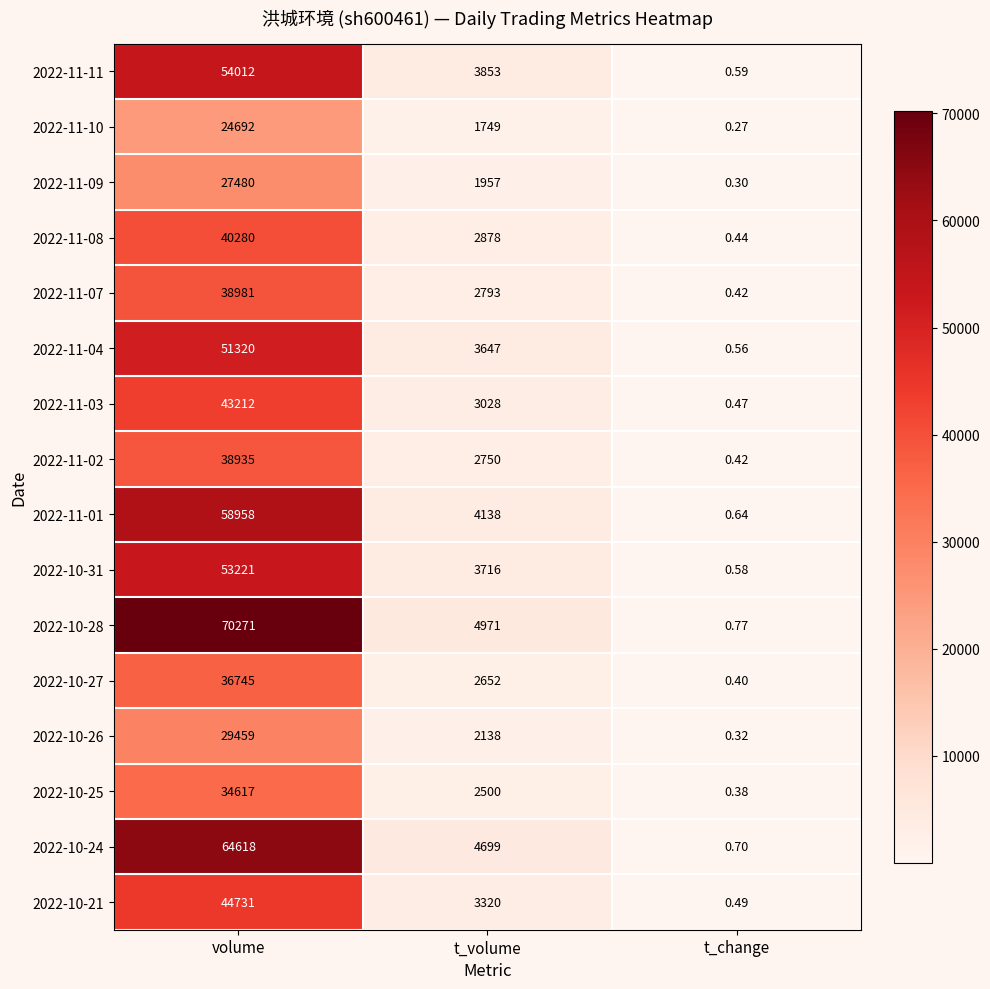

At which label is 2022-10-21 closest to 22365?

t_volume